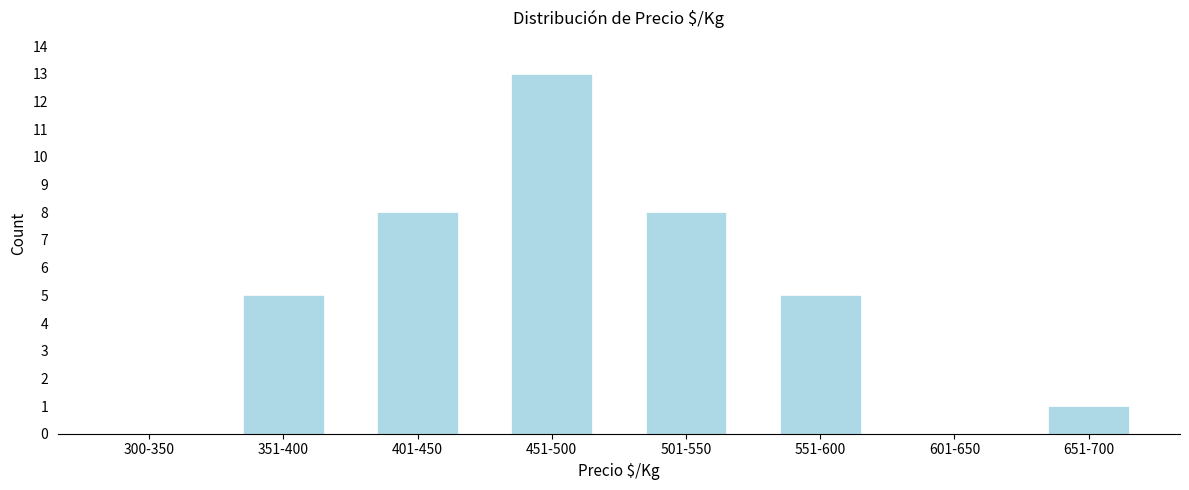

Reading right to left, list all the values displayed in this chart.

651-700=1	601-650=0	551-600=5	501-550=8	451-500=13	401-450=8	351-400=5	300-350=0